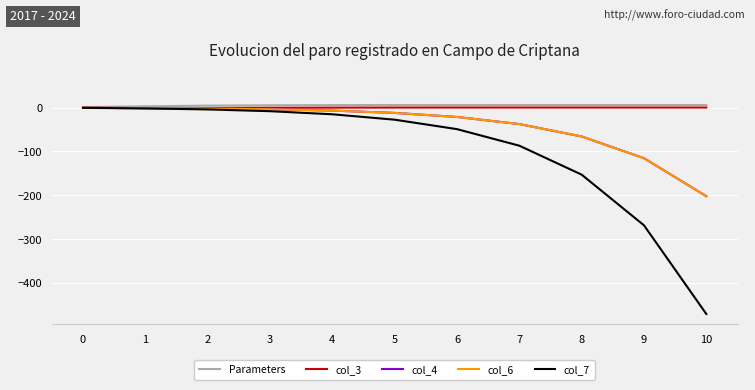

The value of col_7 at 8 is -221.5. True or false?

False